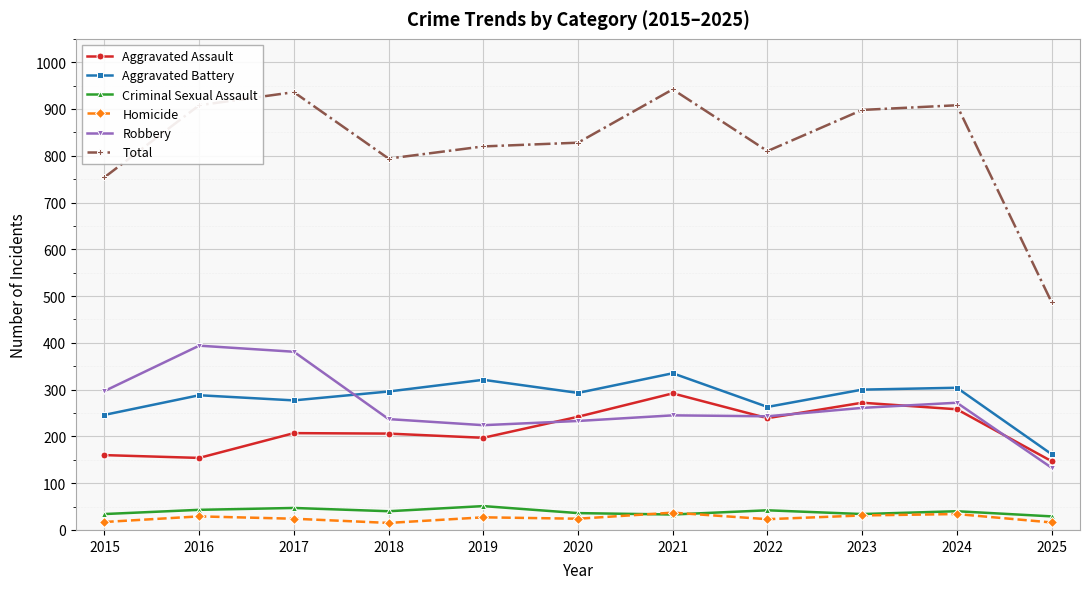

How many values in the Aggravated Battery series are below 293?

5